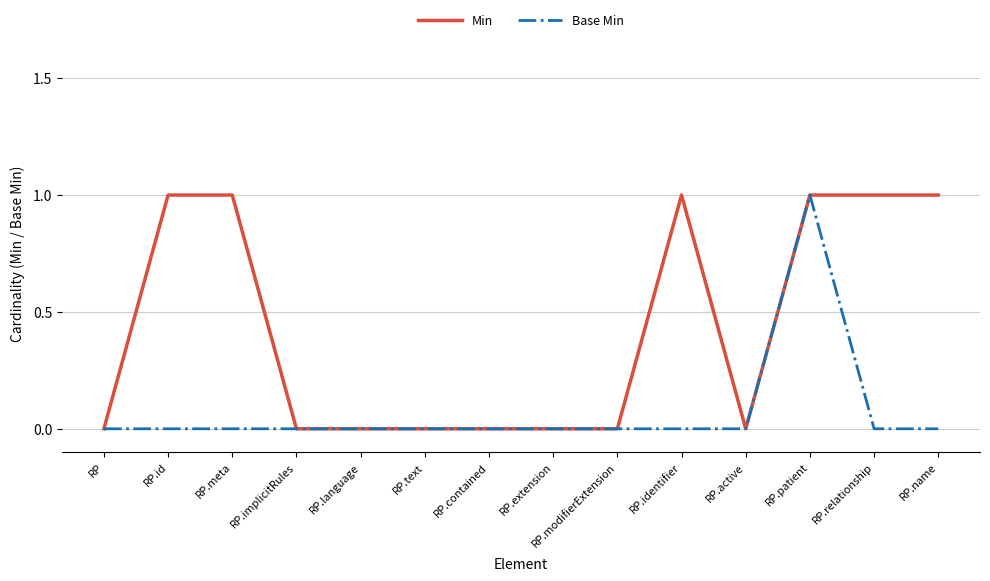

What is the sum of the Min values at RP.patient and RP.language?

1